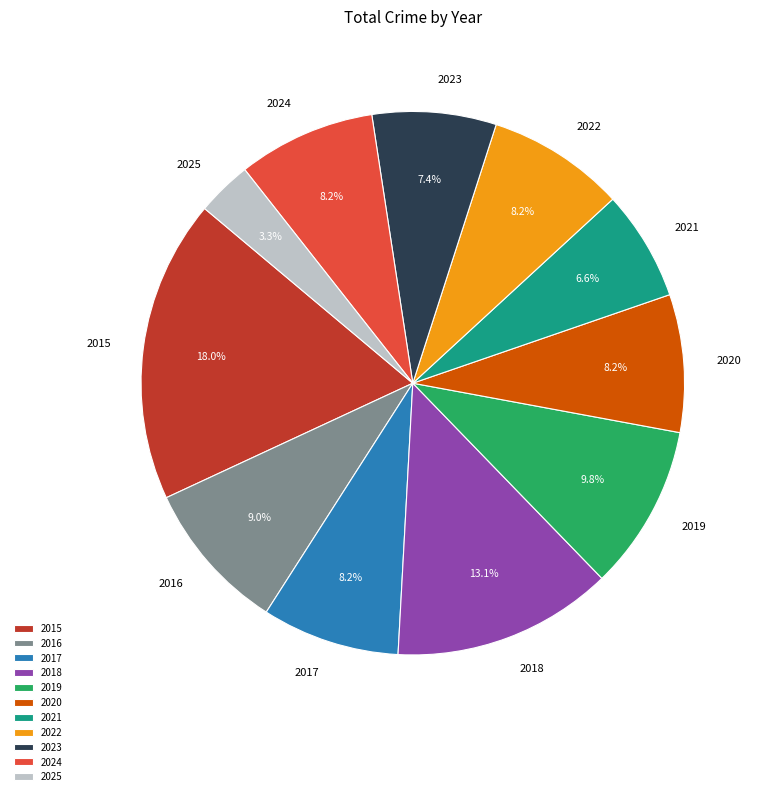

Is 2023 the majority of the pie?

No